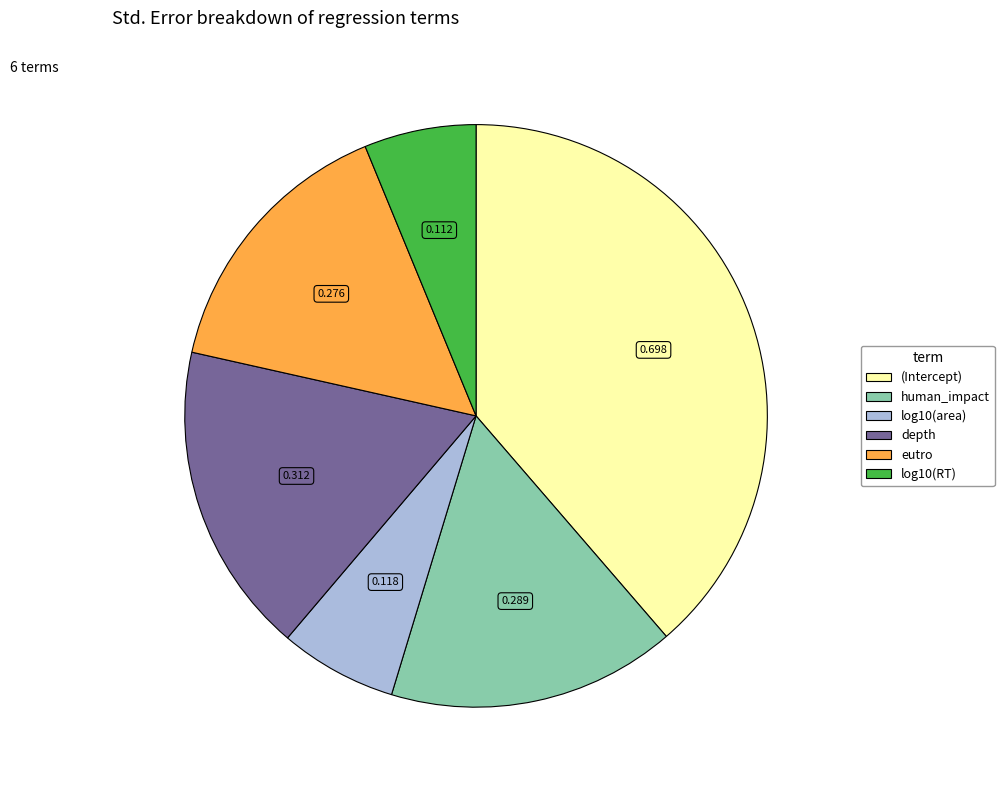

Is there any slice that represents more than half of the pie?

No